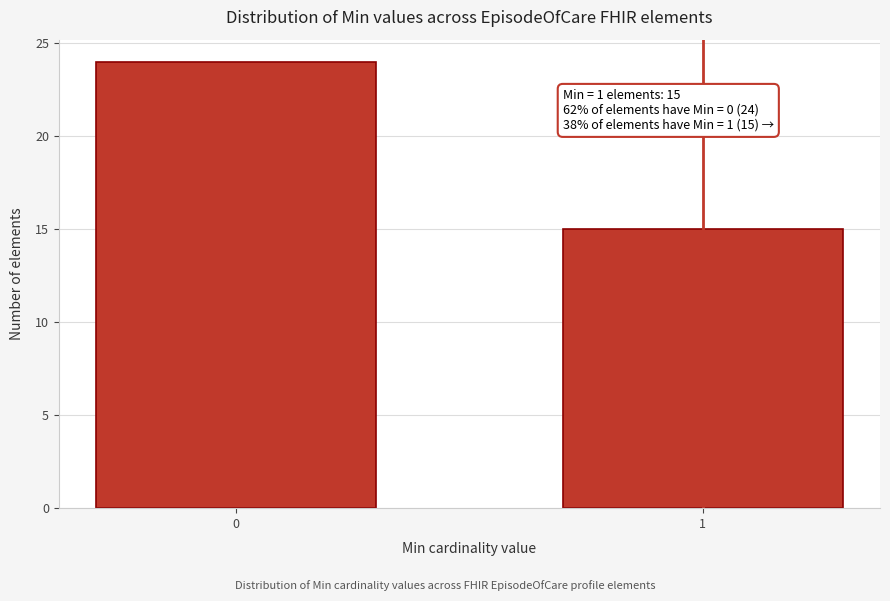

Reading right to left, extract all data points from this chart.

15	24